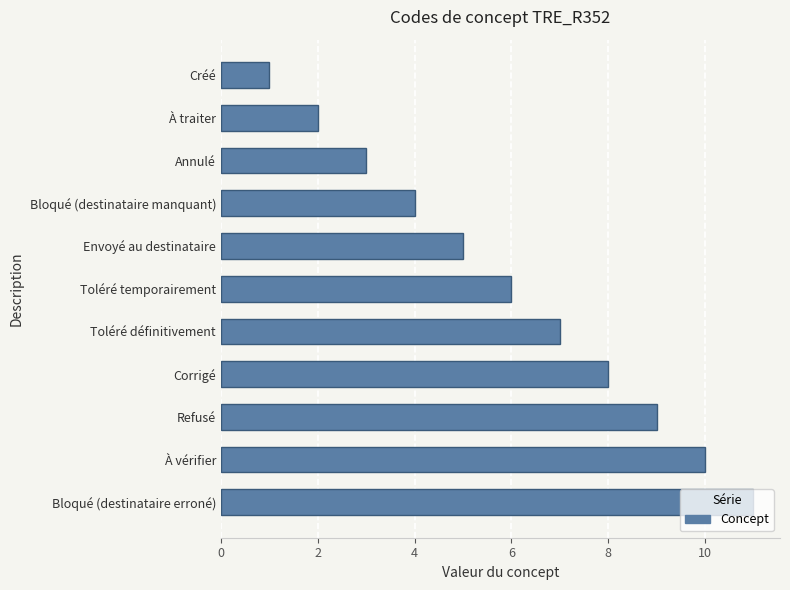

How many values are between 3 and 9?

7